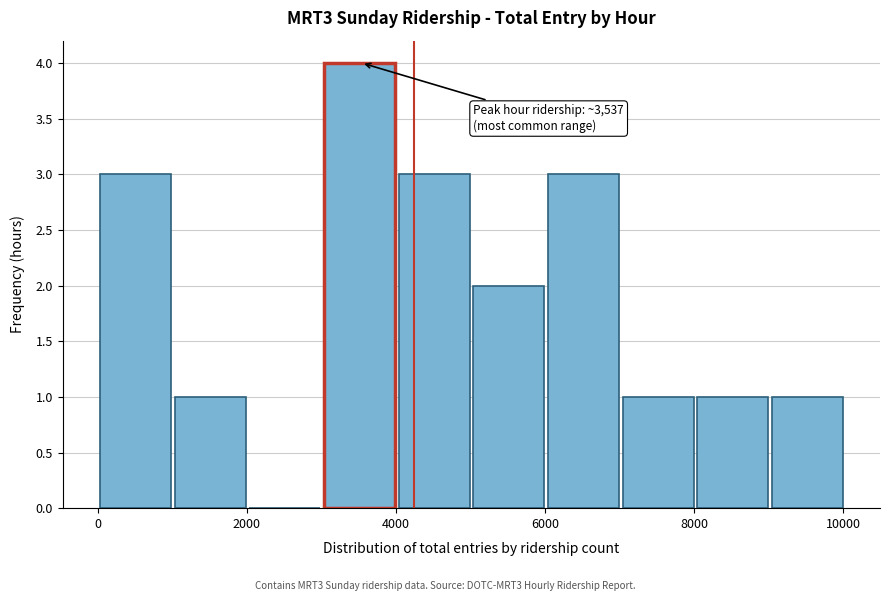

Which range on the x-axis has the tallest bar?

3000 to 4000